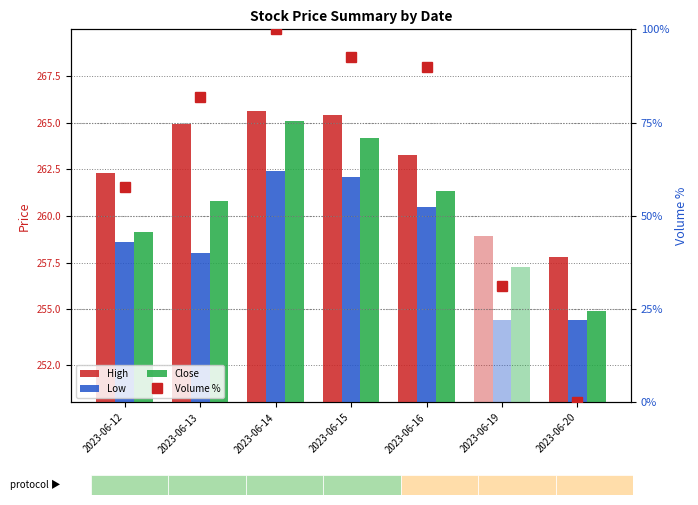

Is it true that Low equals 254.4 at 2023-06-19?

True